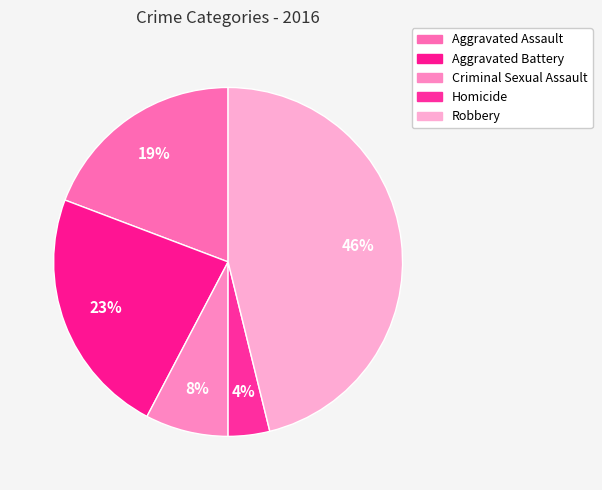

What percentage is NOT represented by Criminal Sexual Assault?

92.3%